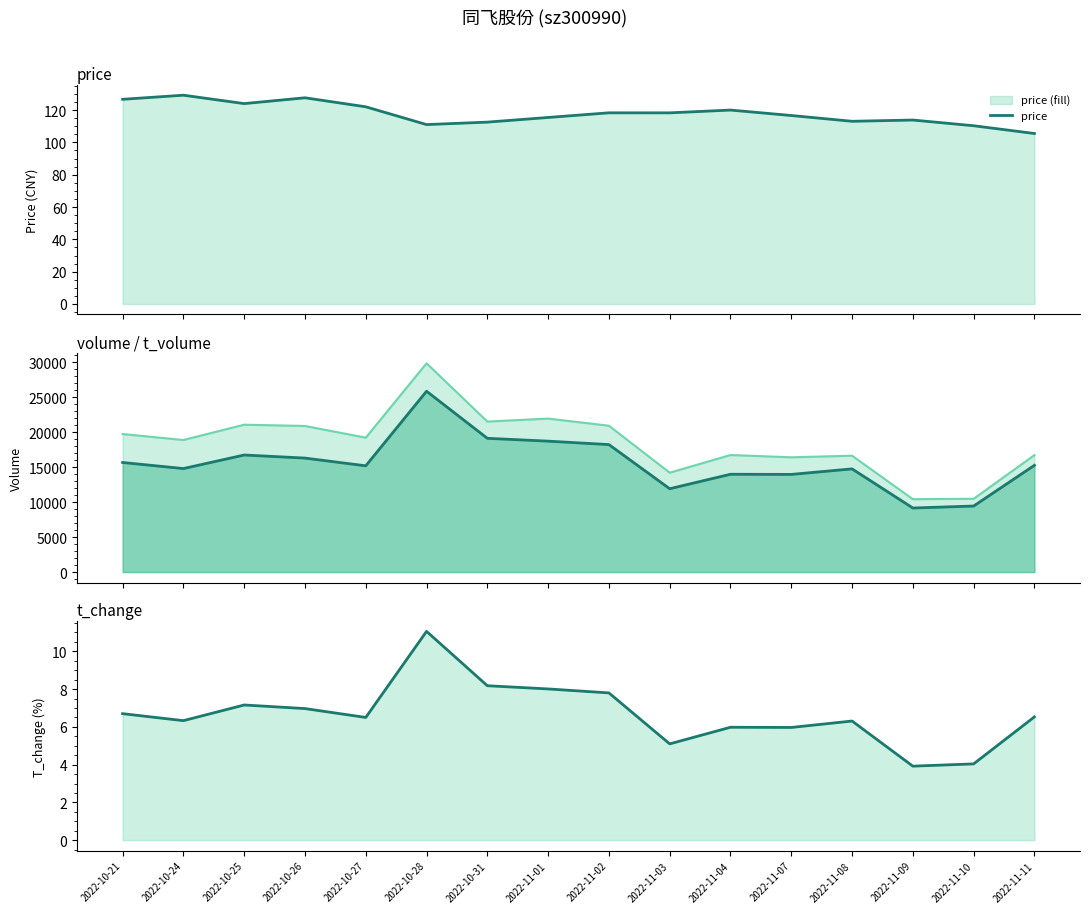

Between 2022-10-31 and 2022-11-01, which series saw the biggest shift?

t_volume